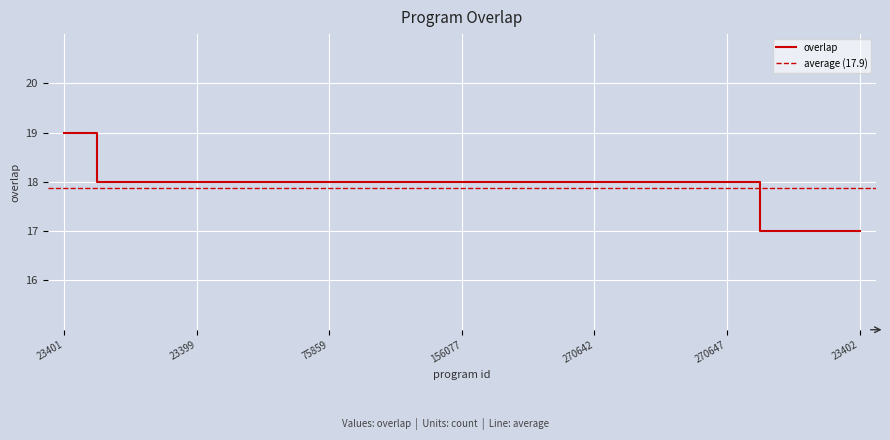

What position from the left is 270644?

19